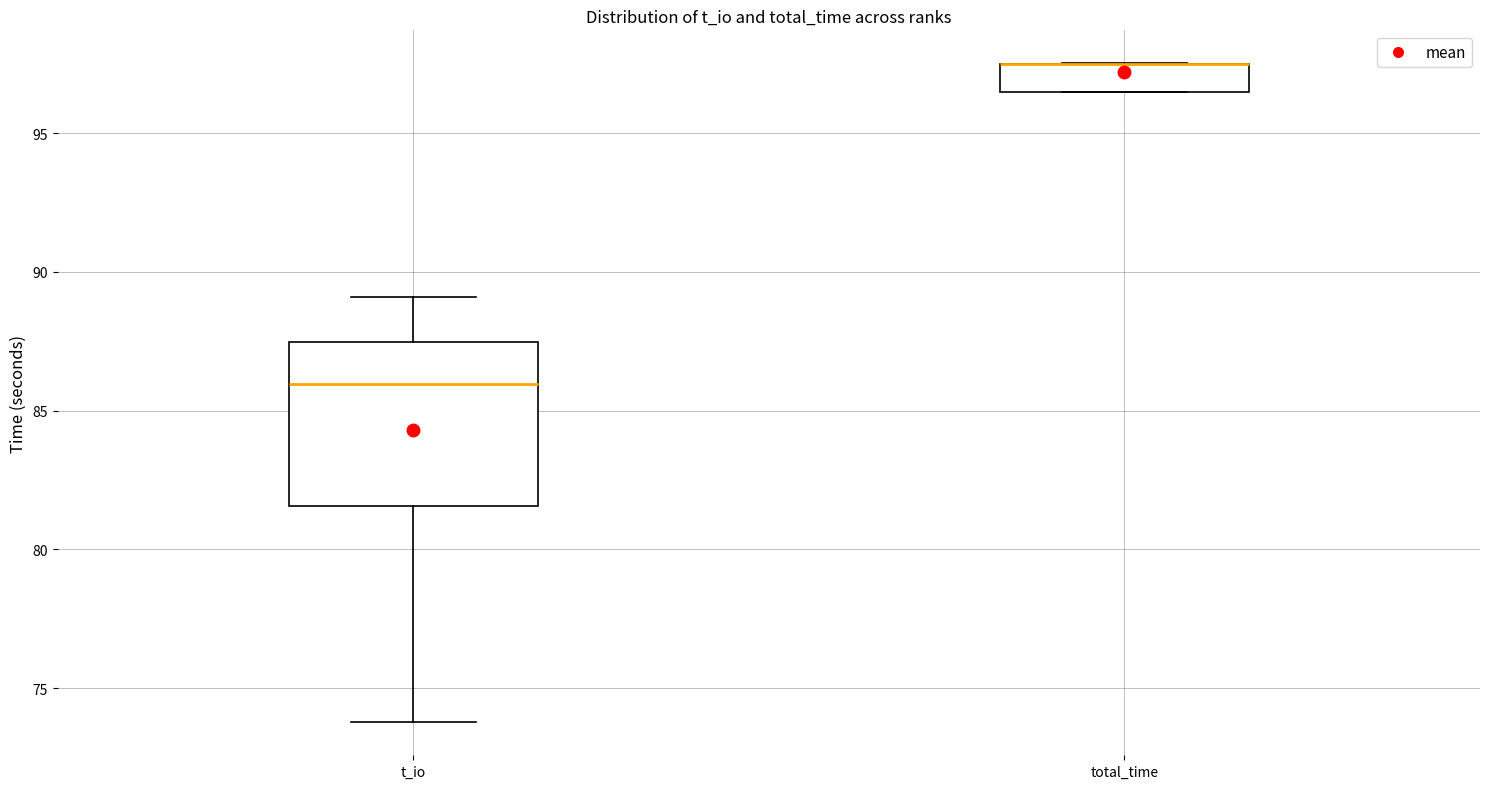

Reading left to right, transcribe this box plot: for each box, give where its median line is, the range the box spans, and where its two whiskers end, as read against the y-axis. The values are not printed on the chart, so give them approximately, as read against the axis.

t_io: median 86.0, box 81.5 to 87.5, whiskers 74.0 to 89.0
total_time: median 97.5 (drawn on the box's upper edge), box 96.5 to 97.5, whiskers 96.5 to 97.5